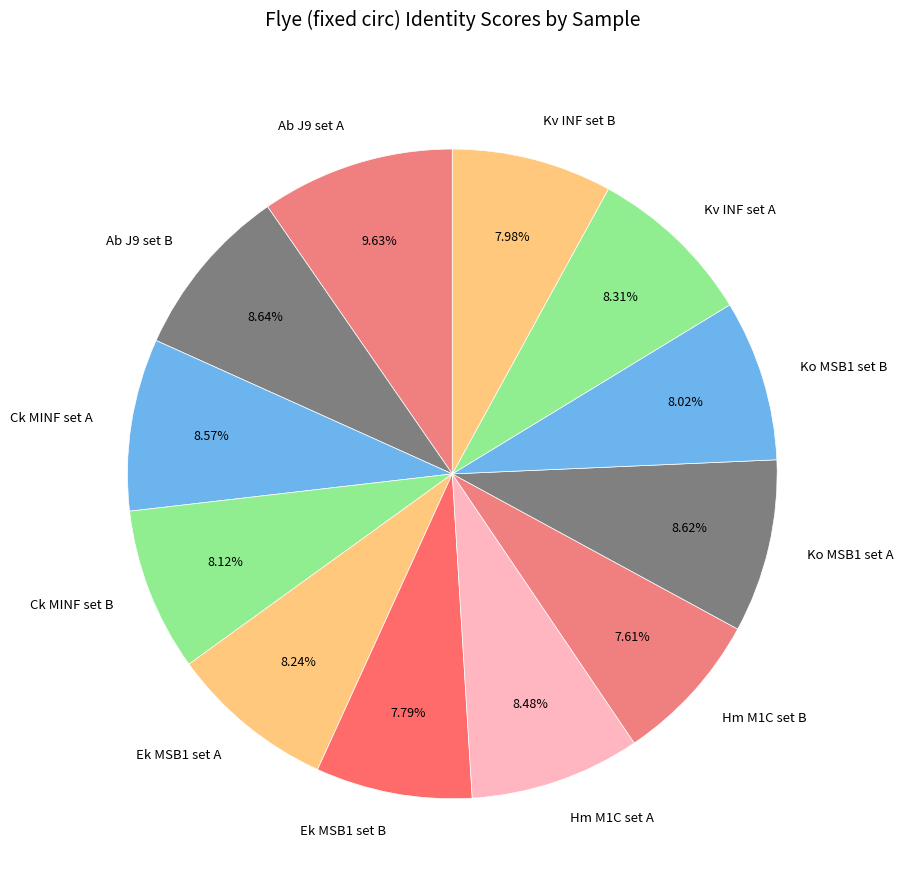

Is the sum of Ko MSB1 set B and Hm M1C set B greater than half?

No